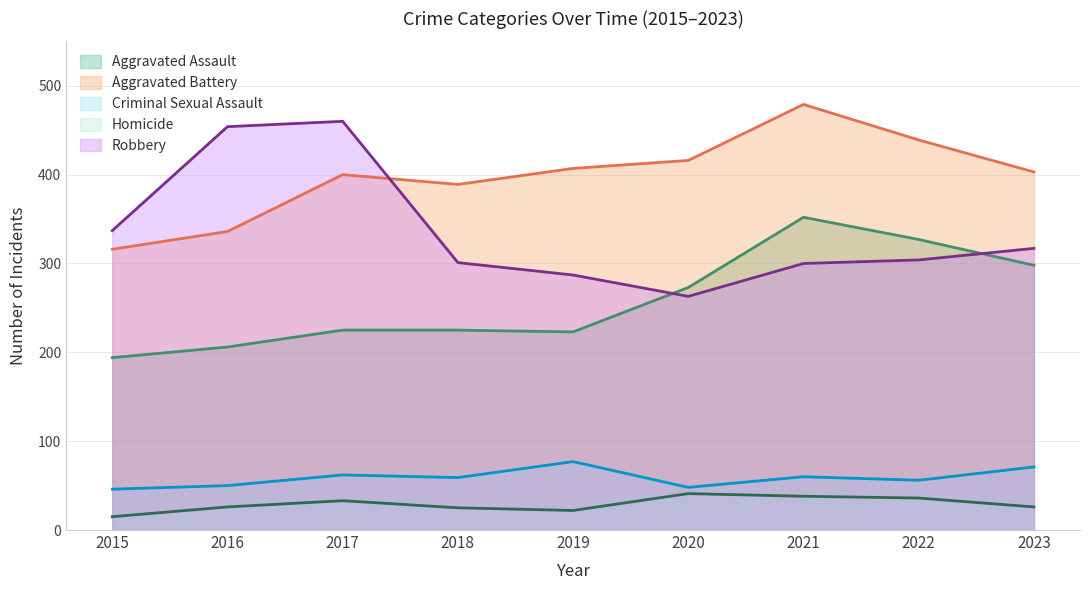

At which category does Robbery reach its first local peak?

2017